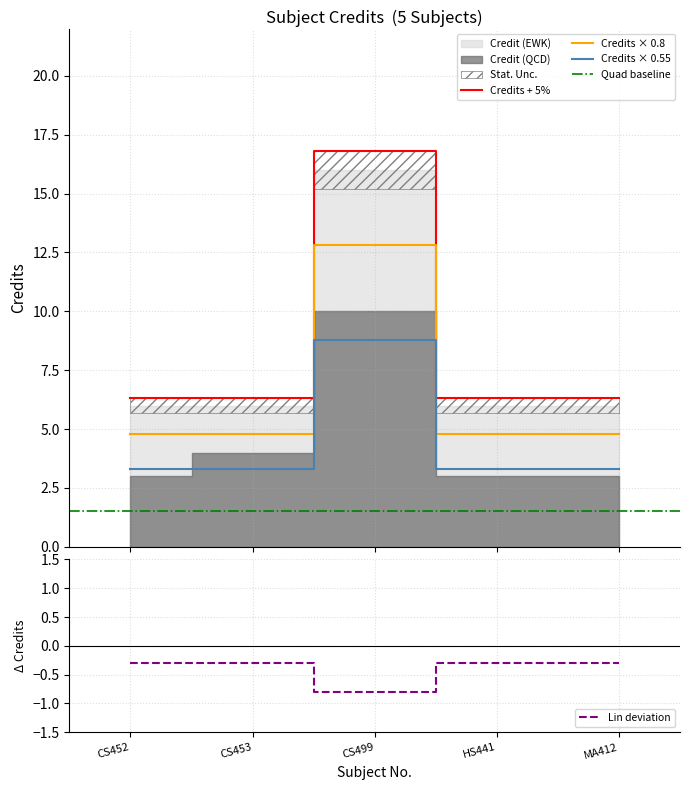

At which category does Credit (EWK) reach its first local peak?

CS499